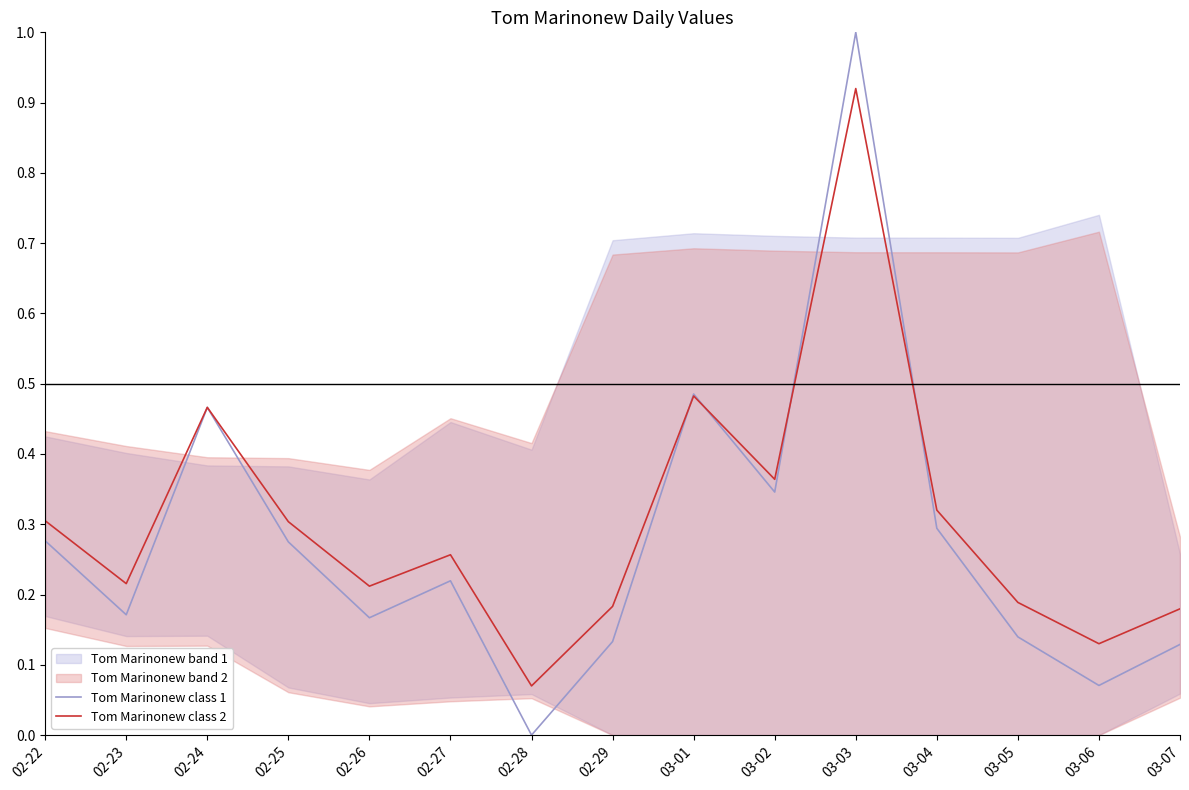

At which category does Tom Marinonew class 1 reach its first local valley?

02-23